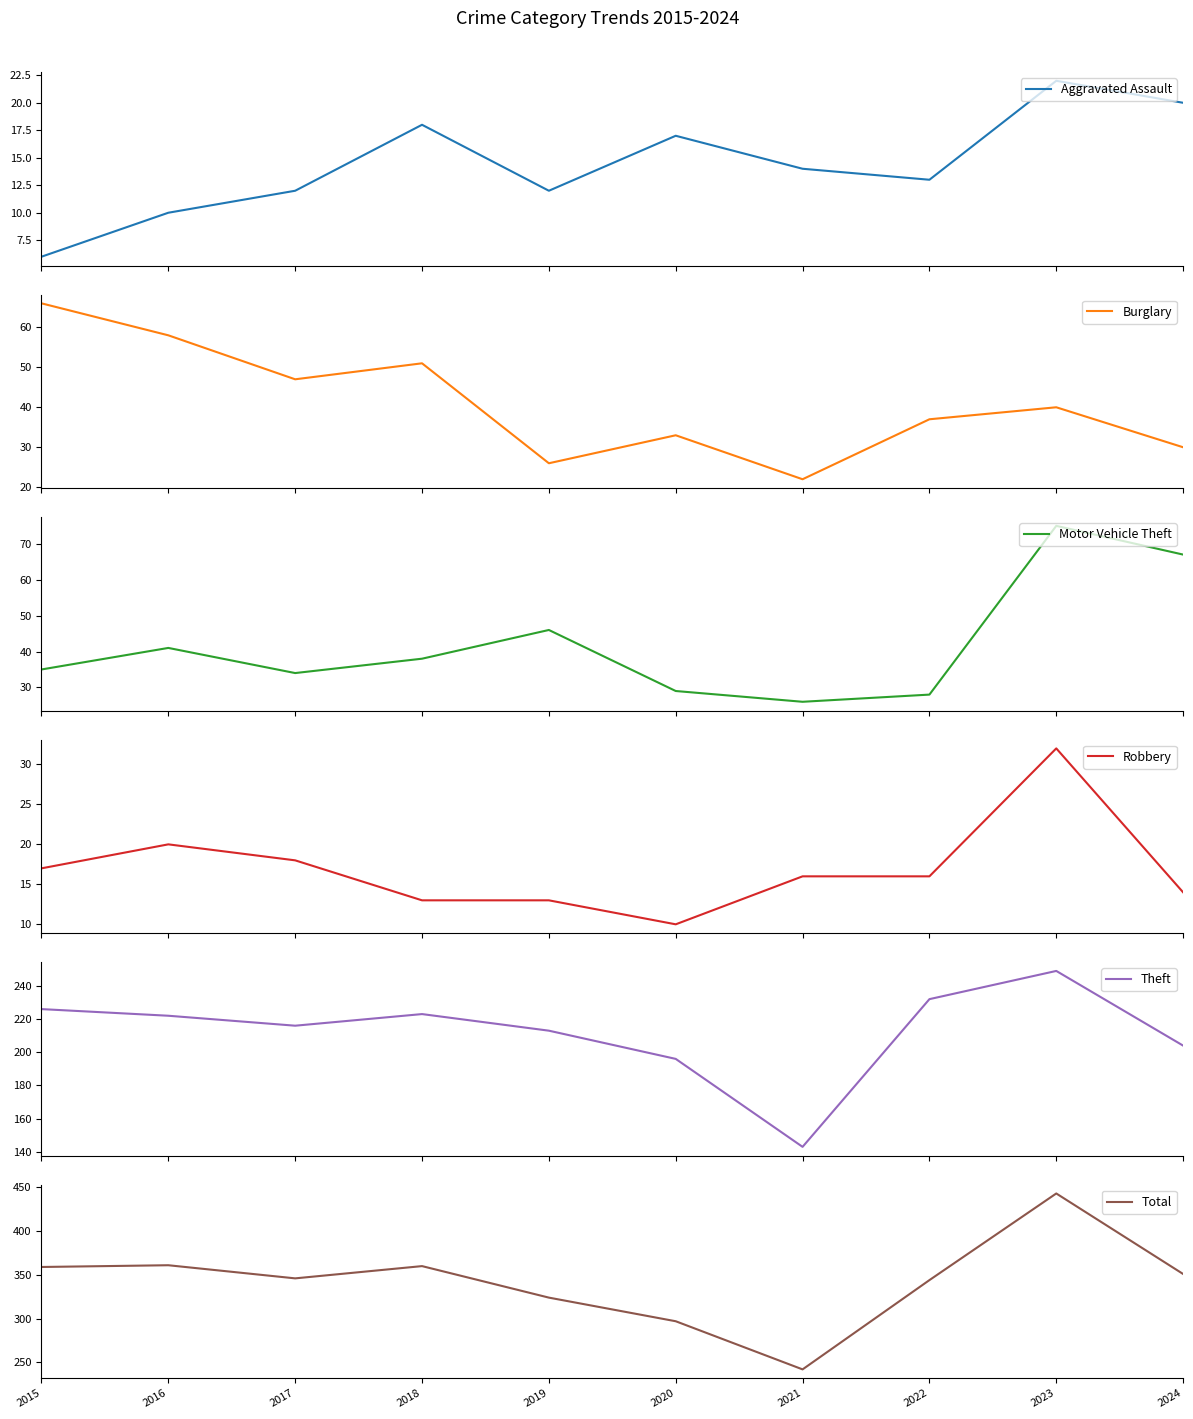

What is the difference between the maximum and minimum values in the Total series?

201